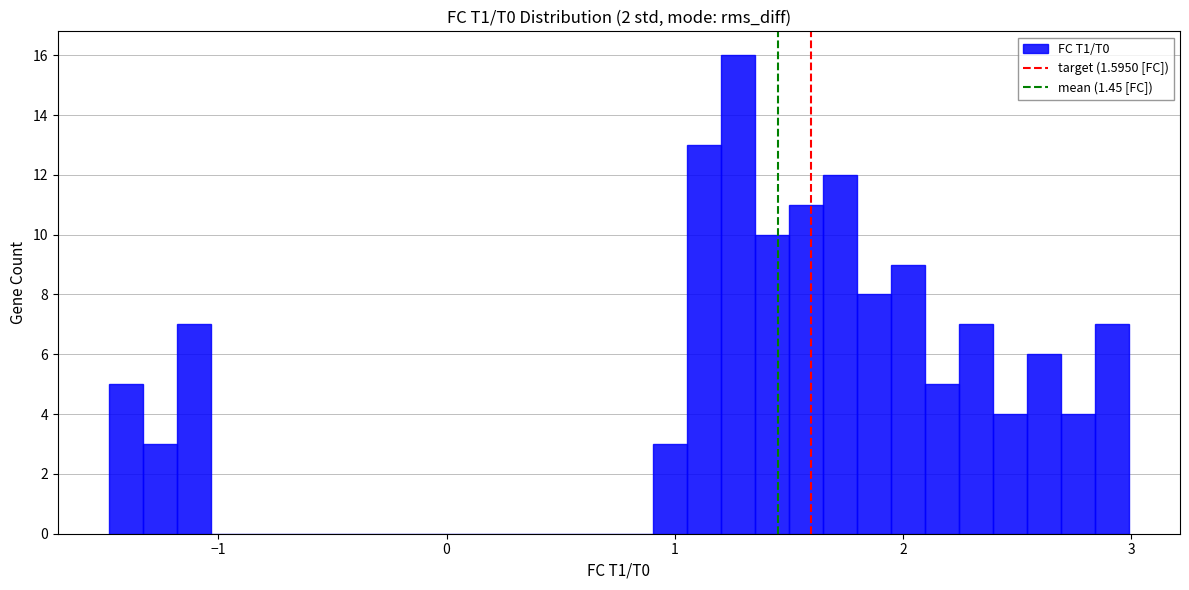

Read against the x-axis, roughly where is the centre of the tallest bar?

1.3